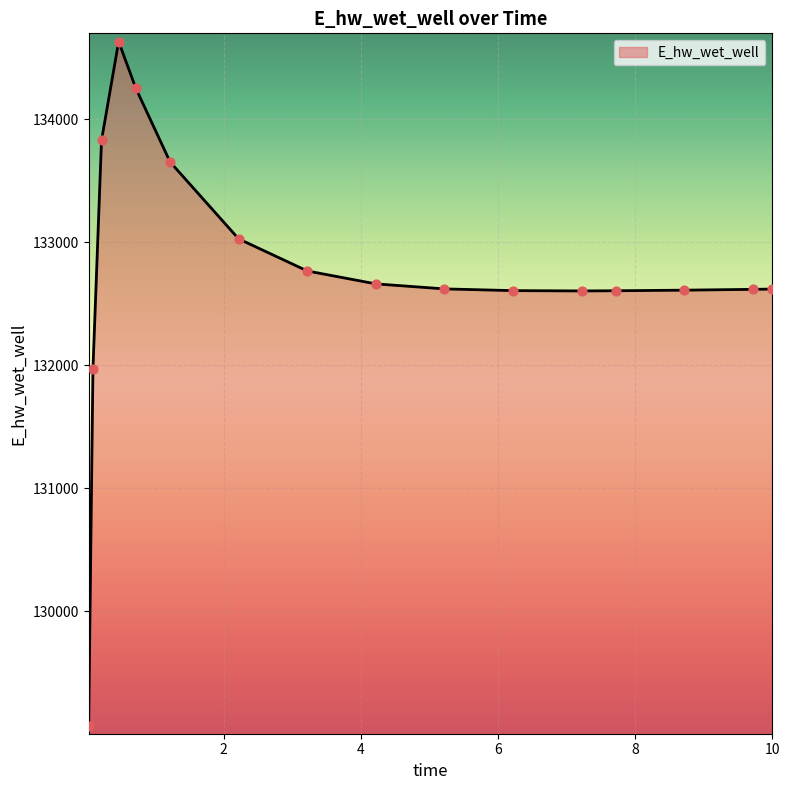

What is the difference between the maximum and minimum values?

5559.3